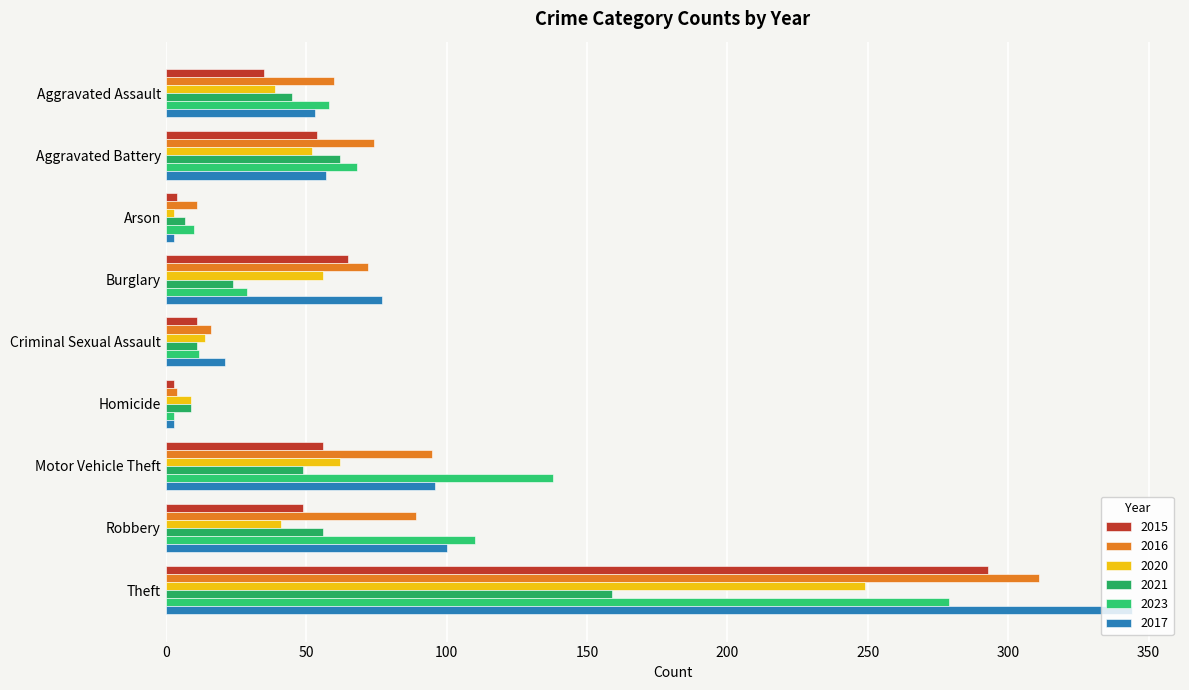

How many series are shown in this chart?

6